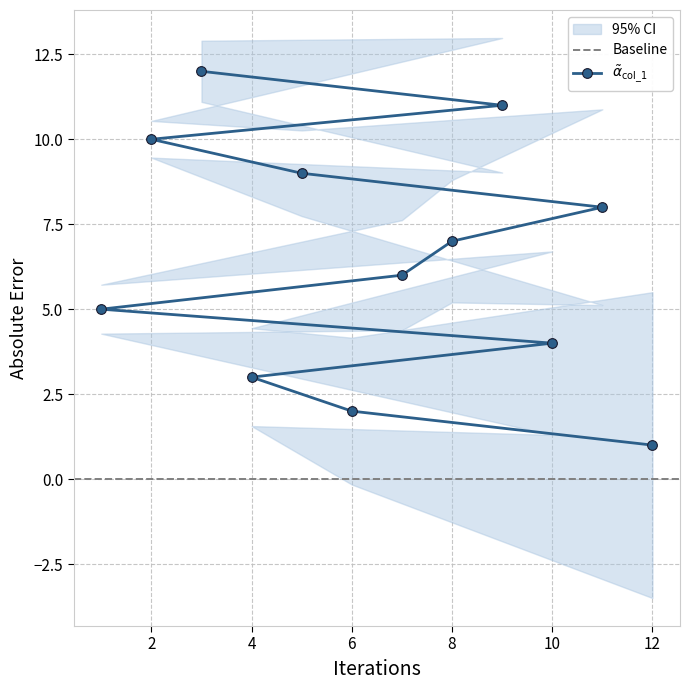

List the labels in order of value, largest first.

3, 9, 2, 5, 11, 8, 7, 1, 10, 4, 6, 12